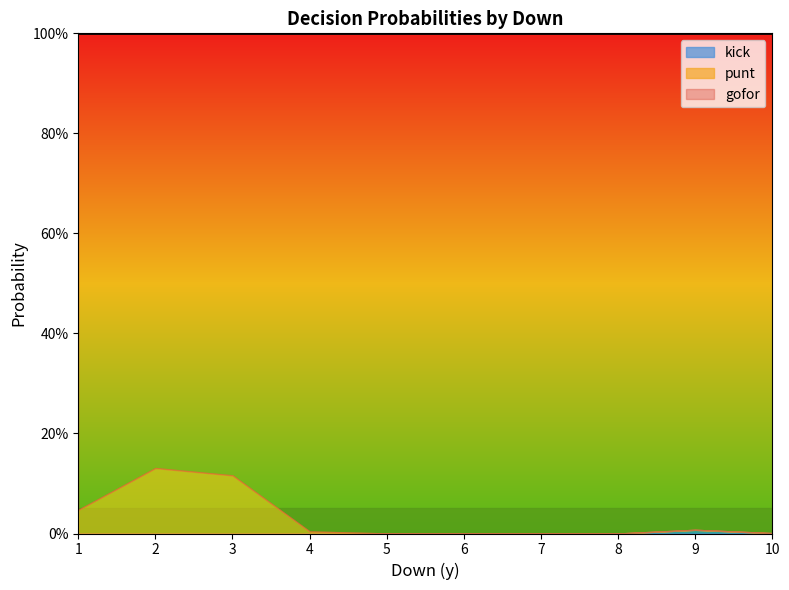

At which label is gofor closest to 0?

2